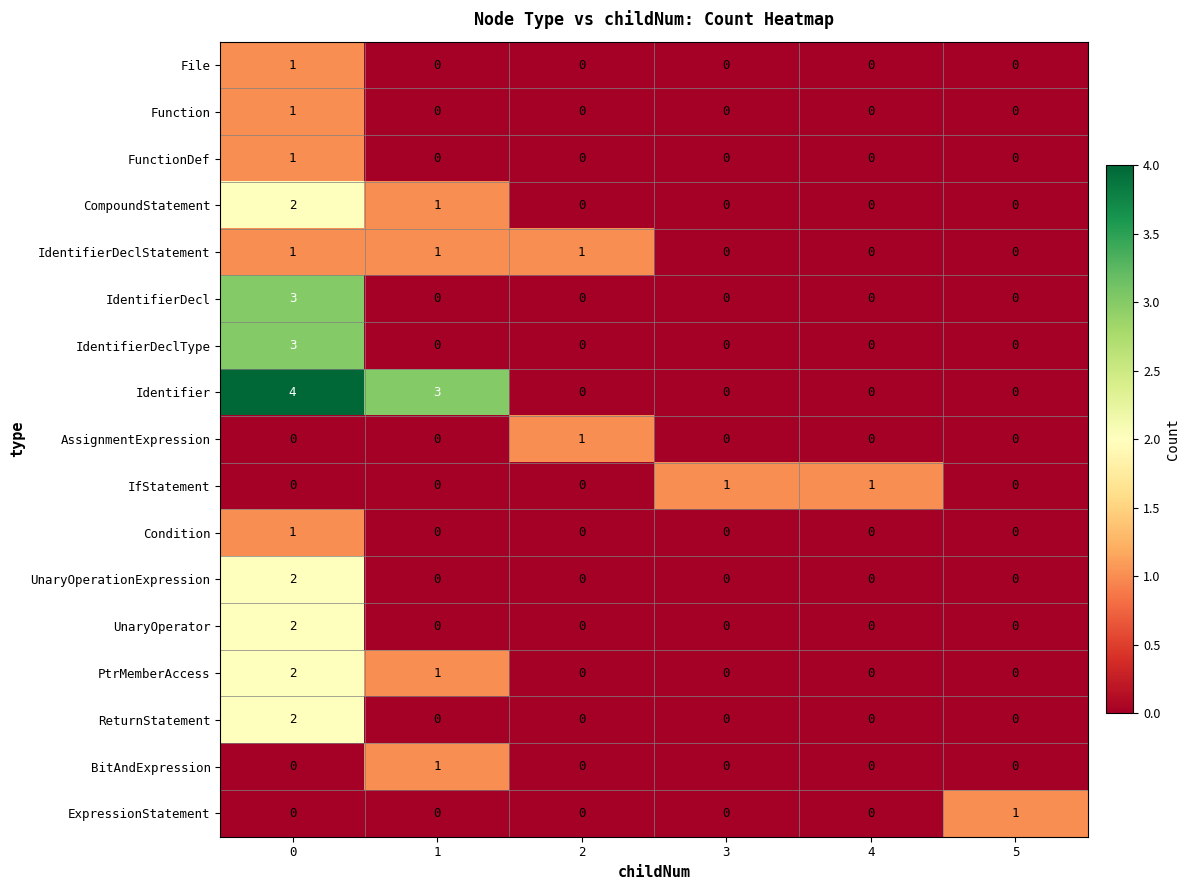

What is the total value across all series at 4?

1